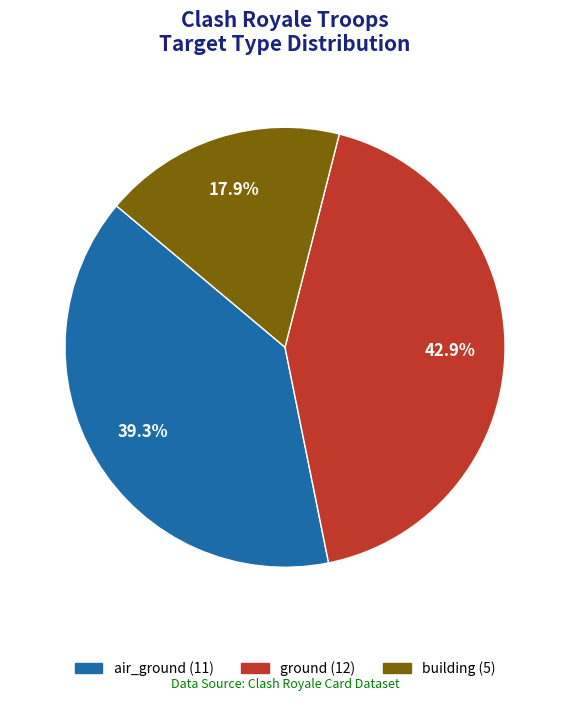

To the nearest percent, what is the combined percentage of ground and air_ground?

82%